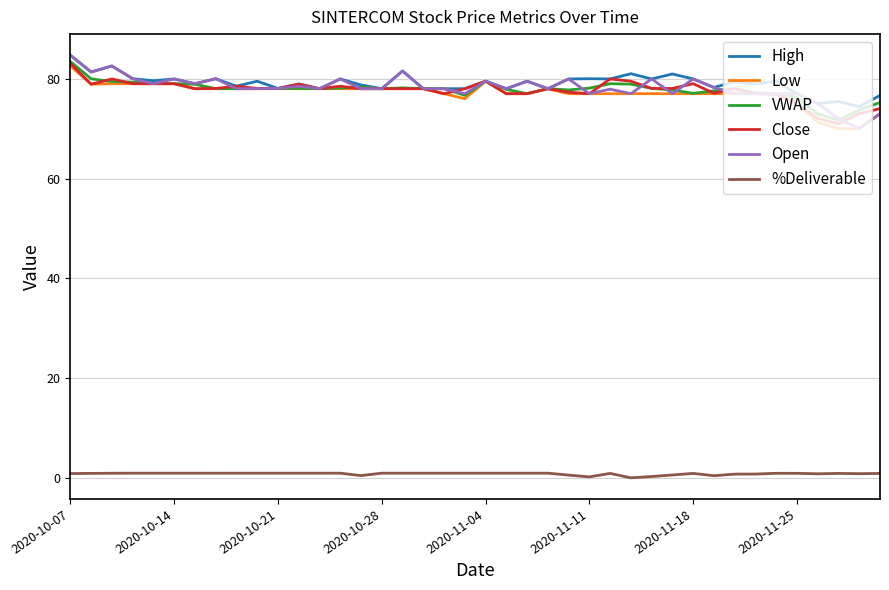

What is the greatest value displayed?

84.7